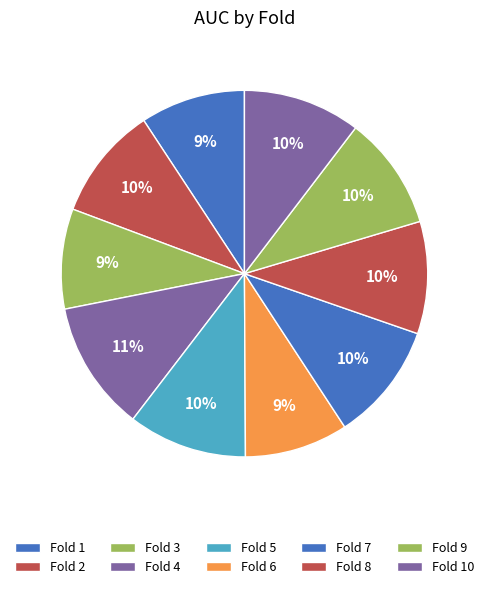

What is the smallest slice in the pie chart?

Fold 3